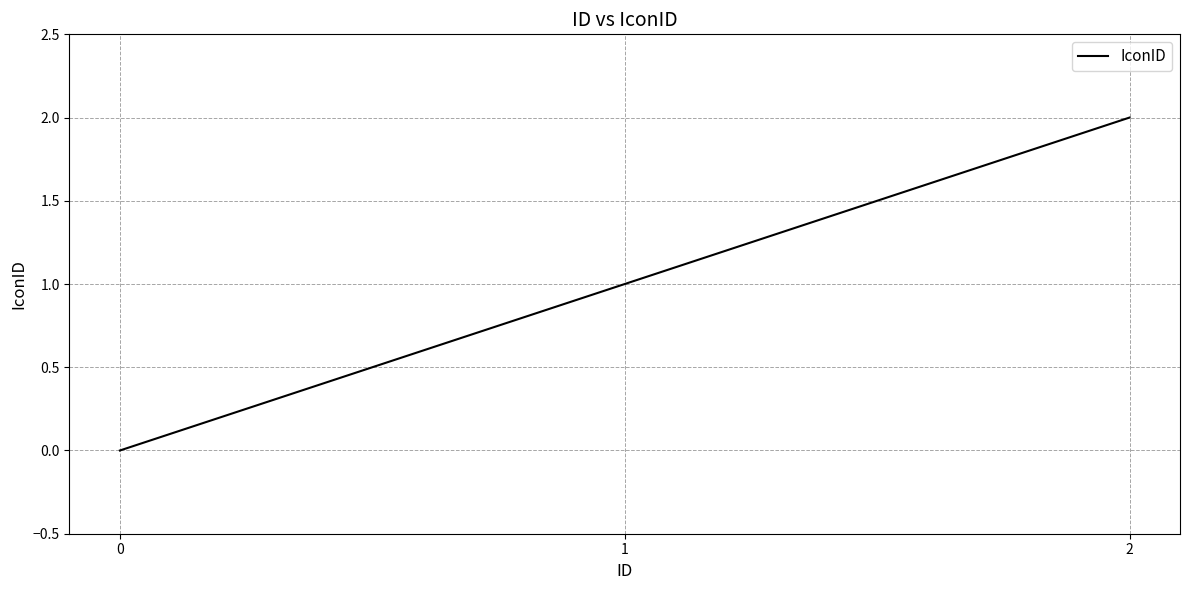

Reading left to right, what are all the values shown in this chart?

0=0	1=1	2=2